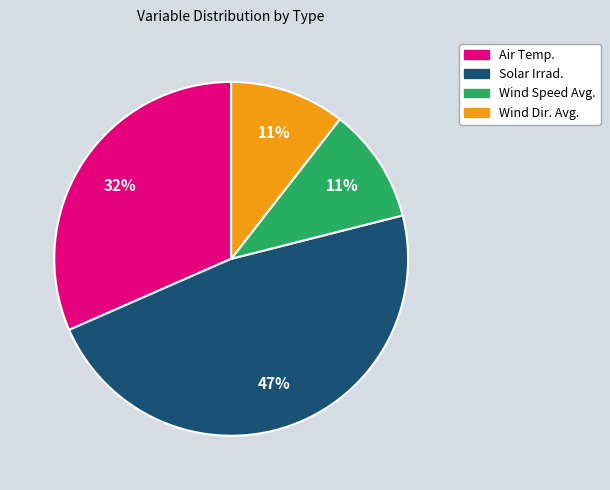

Does Solar Irrad. represent more than half of the total?

No